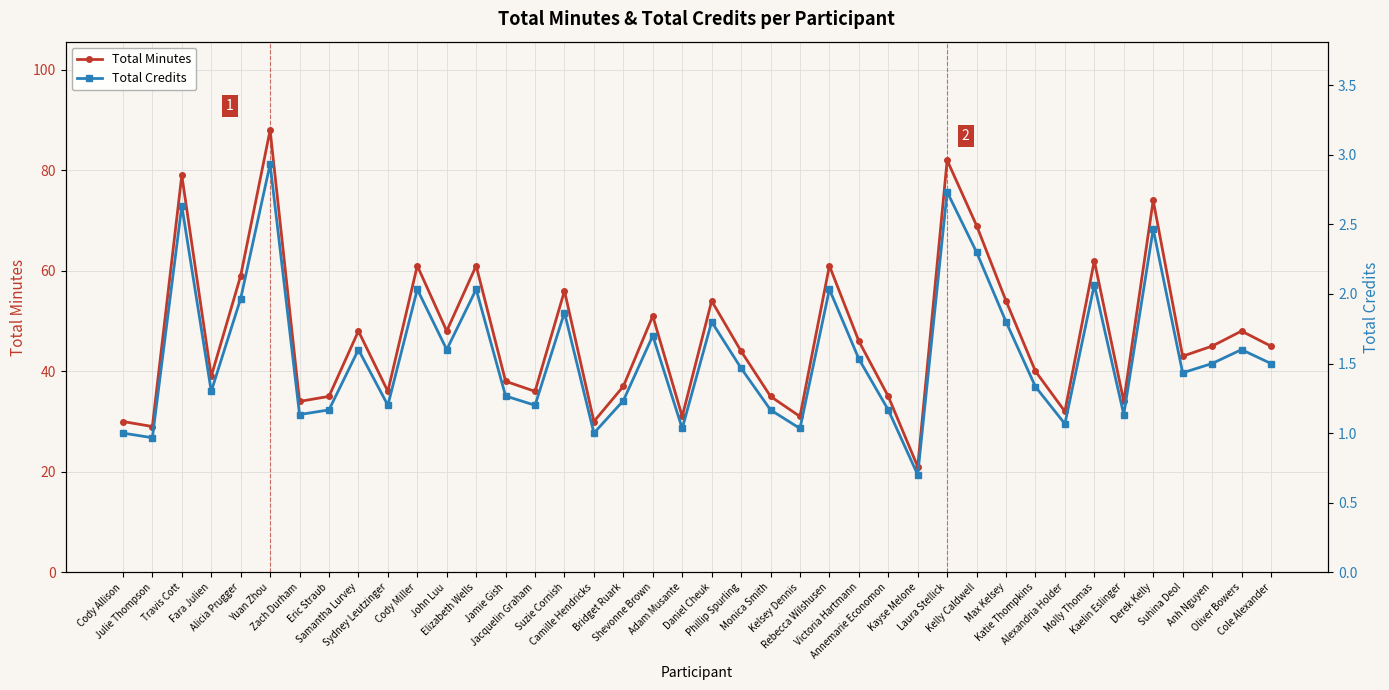

List the series in order of their overall mean, lowest first.

Total Credits, Total Minutes